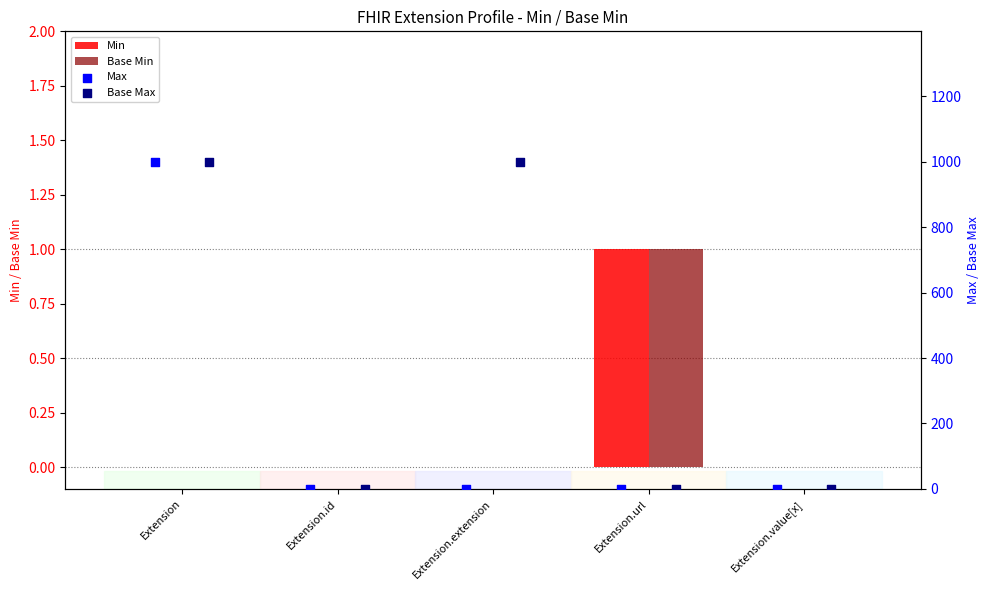

Which series has the largest Y range (max minus min)?

Max